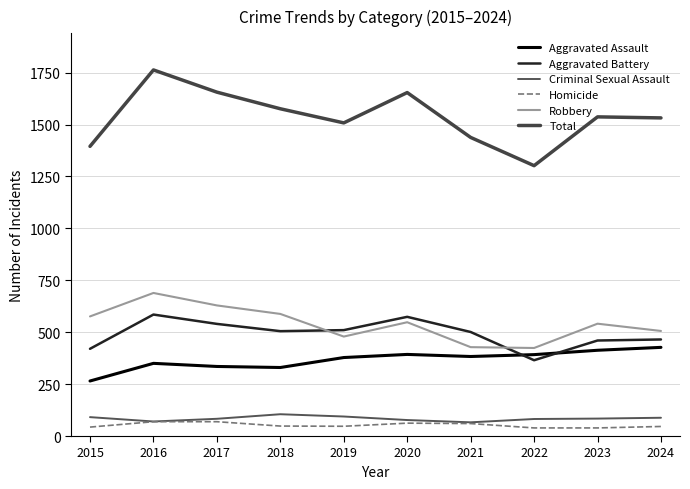

Is the value of Aggravated Assault at 2020 greater than the value of Total at 2023?

No